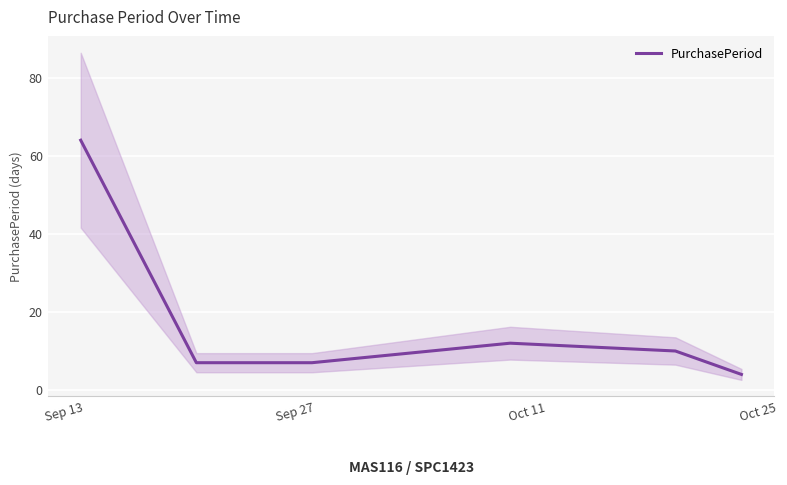

True or false: the data has more than 0 interior local peaks.

True